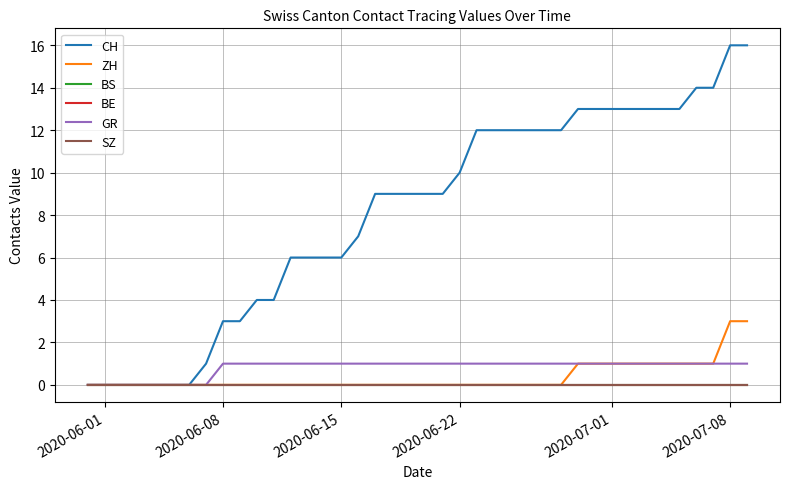

Does the chart display data point markers on the line(s)?

No